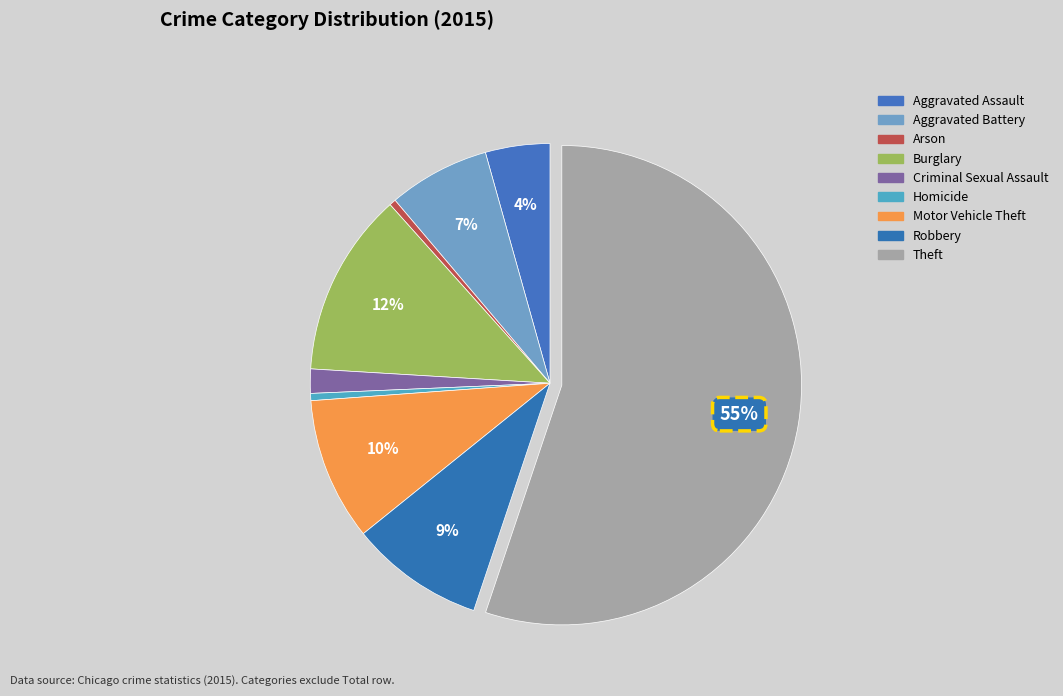

Count the number of slices in the pie.

9